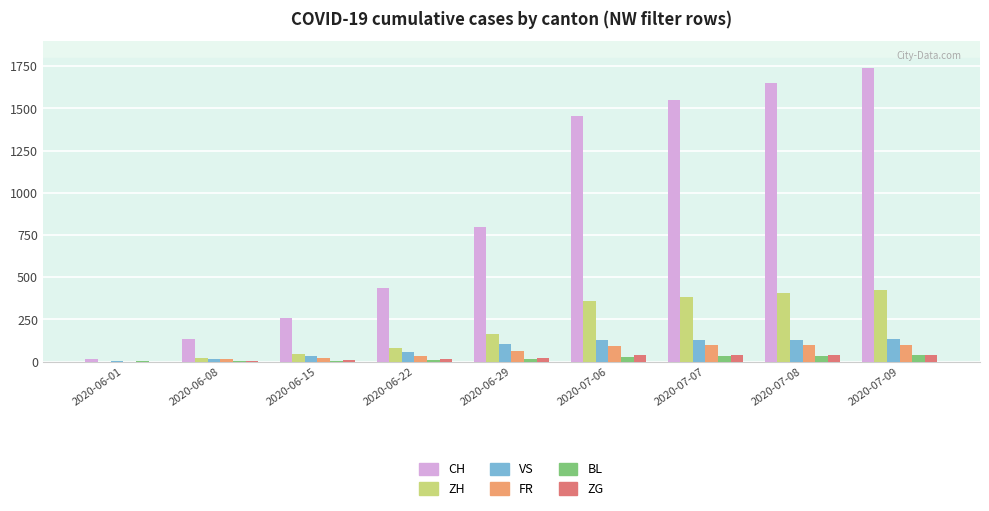

What is the difference between the VS values at 2020-07-07 and 2020-06-22?

72